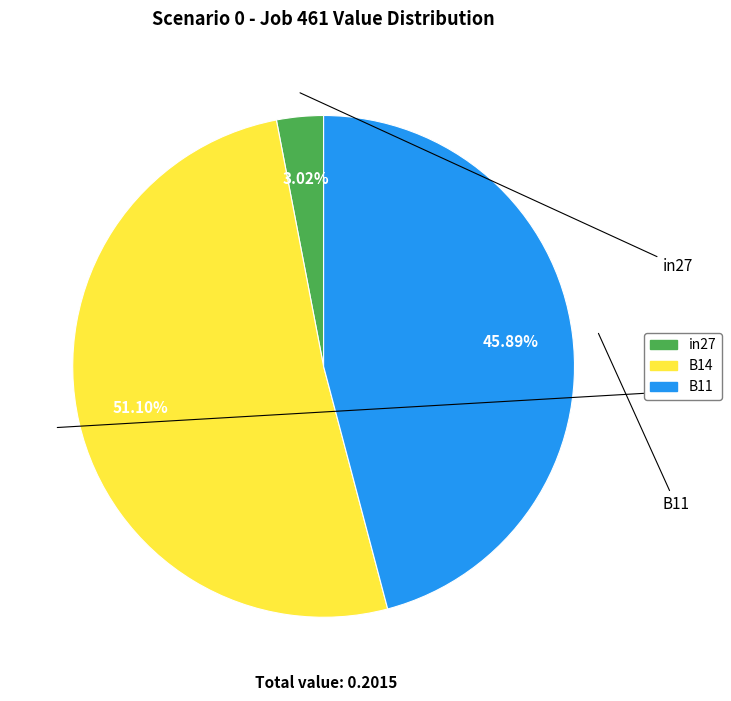

Which has a higher value, B11 or in27?

B11